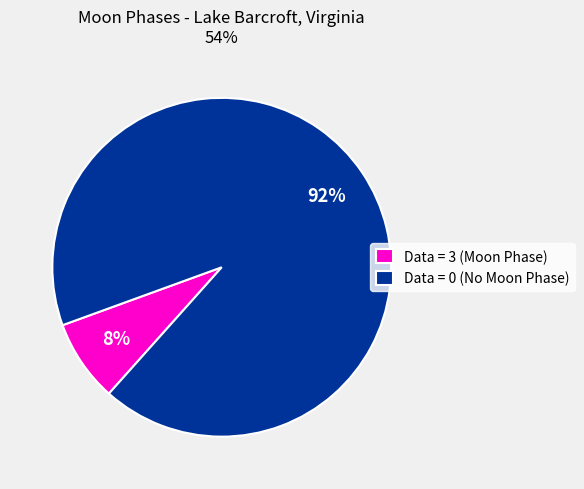

To the nearest percent, what portion does Data = 0 (No Moon Phase) represent?

92%